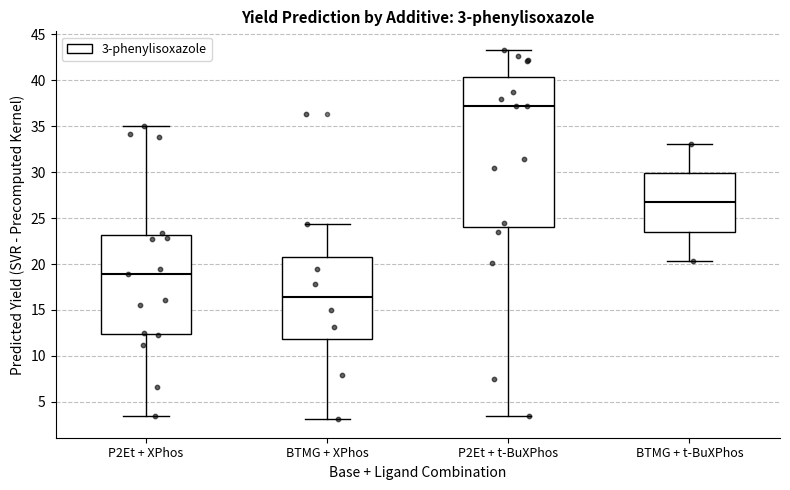

Which box's median line is the highest?

P2Et + t-BuXPhos